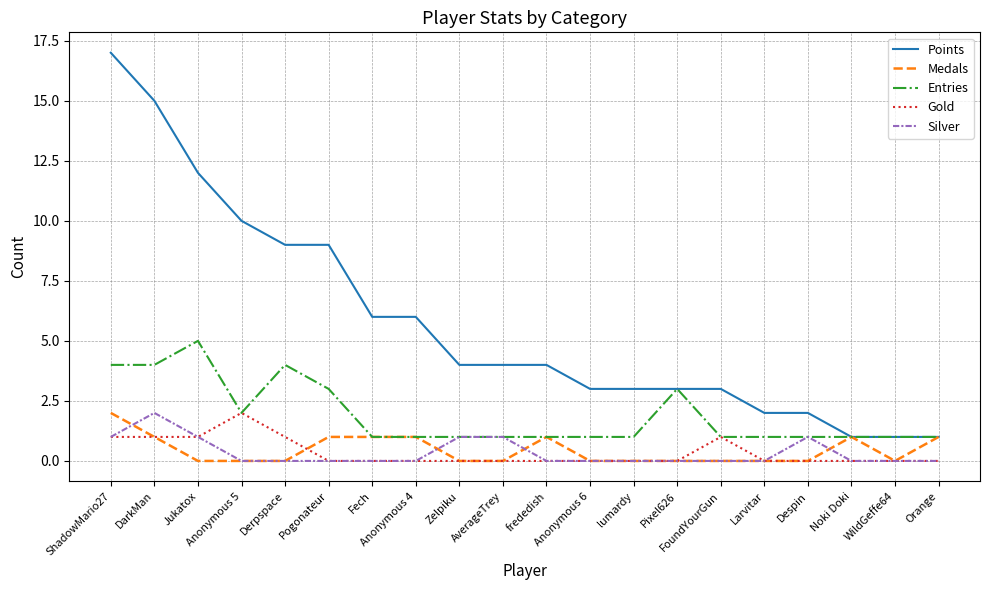

What is the difference between the highest and lowest values at AverageTrey?

4